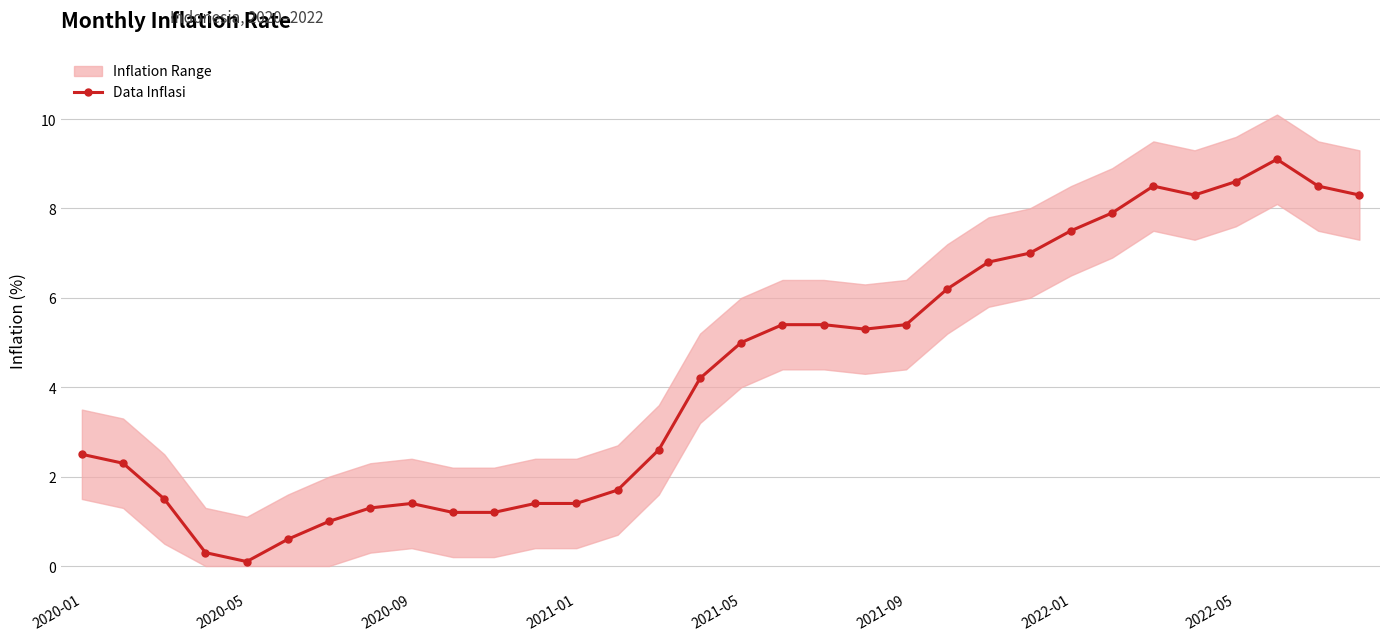

Which has a higher value, 19 or 31?

31